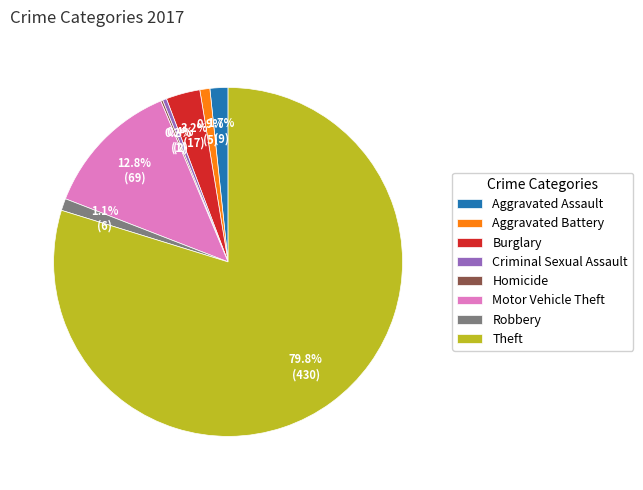

What percentage is NOT represented by Burglary?

96.8%